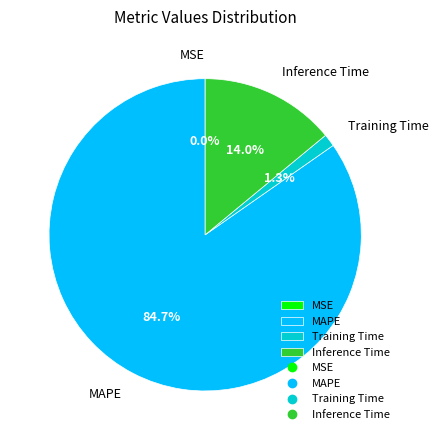

Does MAPE represent more than half of the total?

Yes